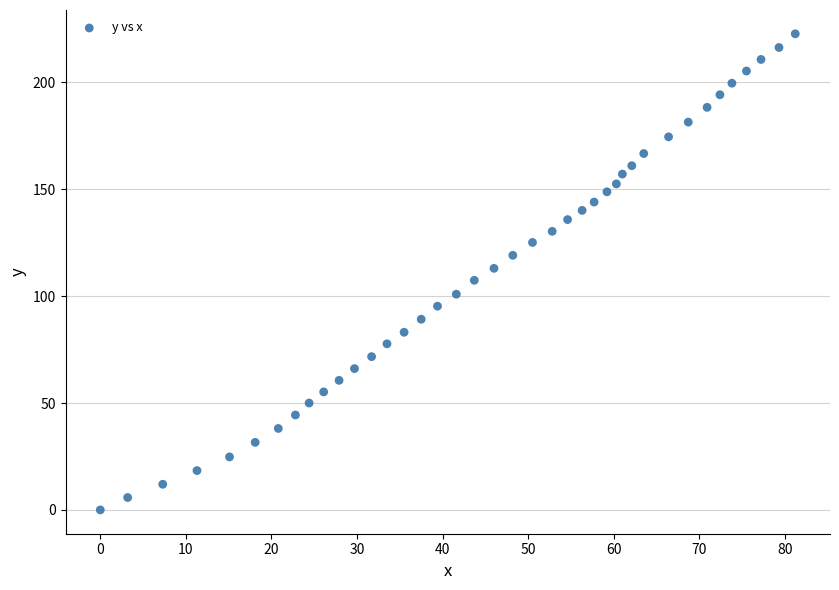

What is the range of X values (max minus min)?

81.2